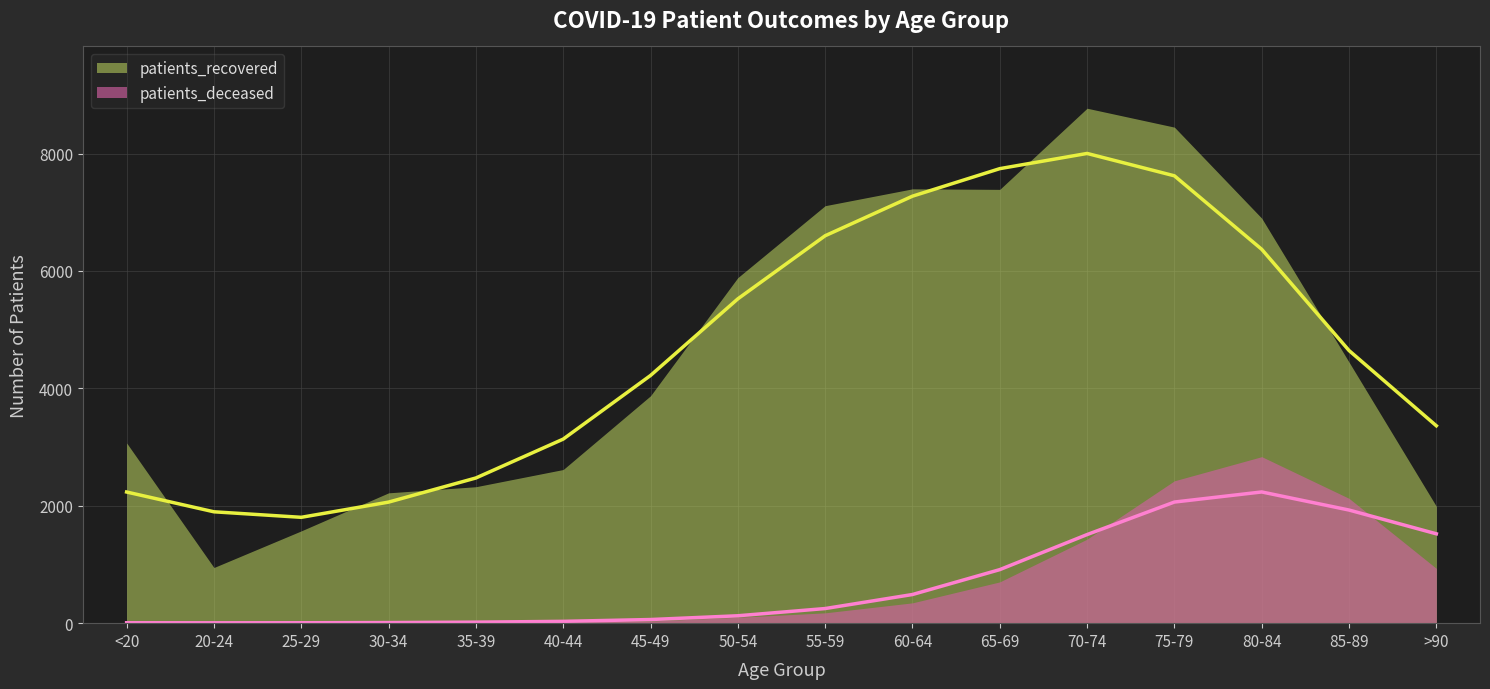

At which label is patients_deceased closest to 1419?

70-74